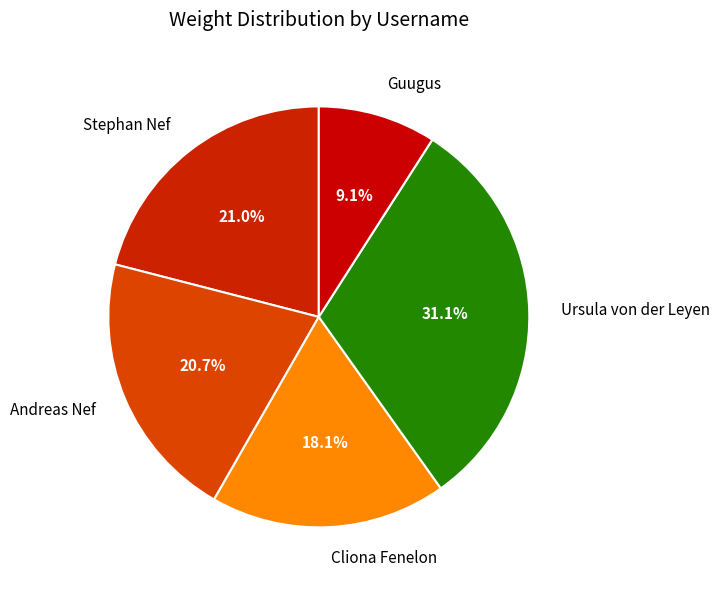

The Stephan Nef slice represents 8% of the pie. True or false?

False